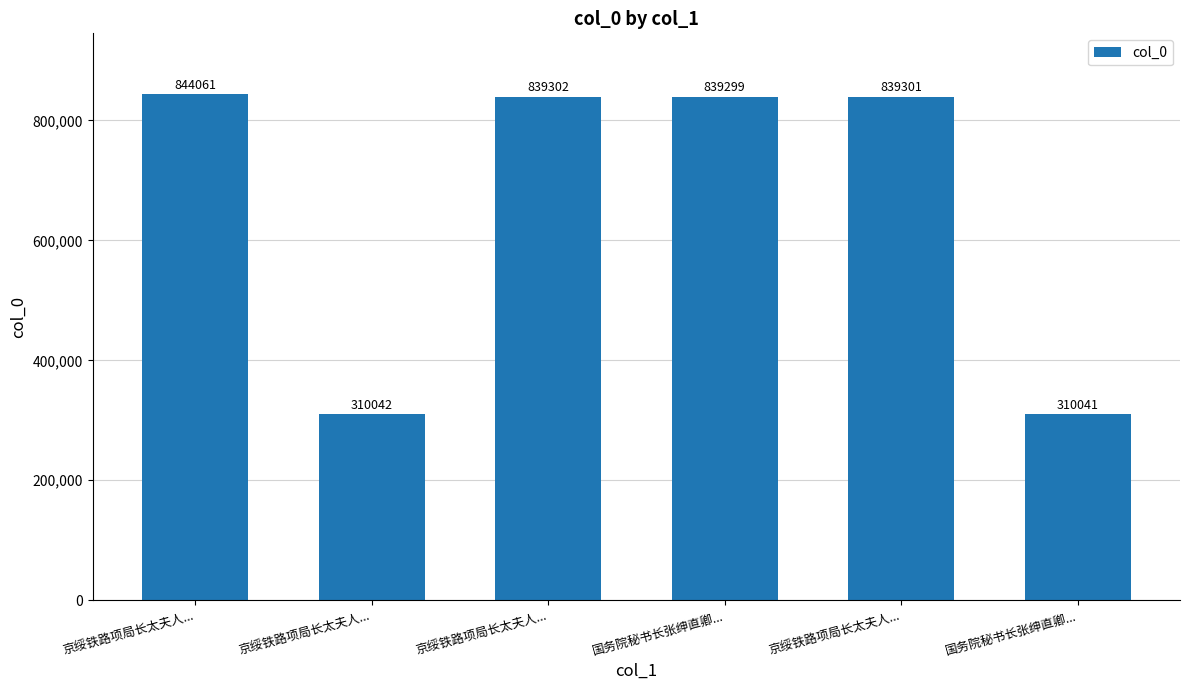

What is the label of the 3rd bar from the left?

京绥铁路项局长太夫人...